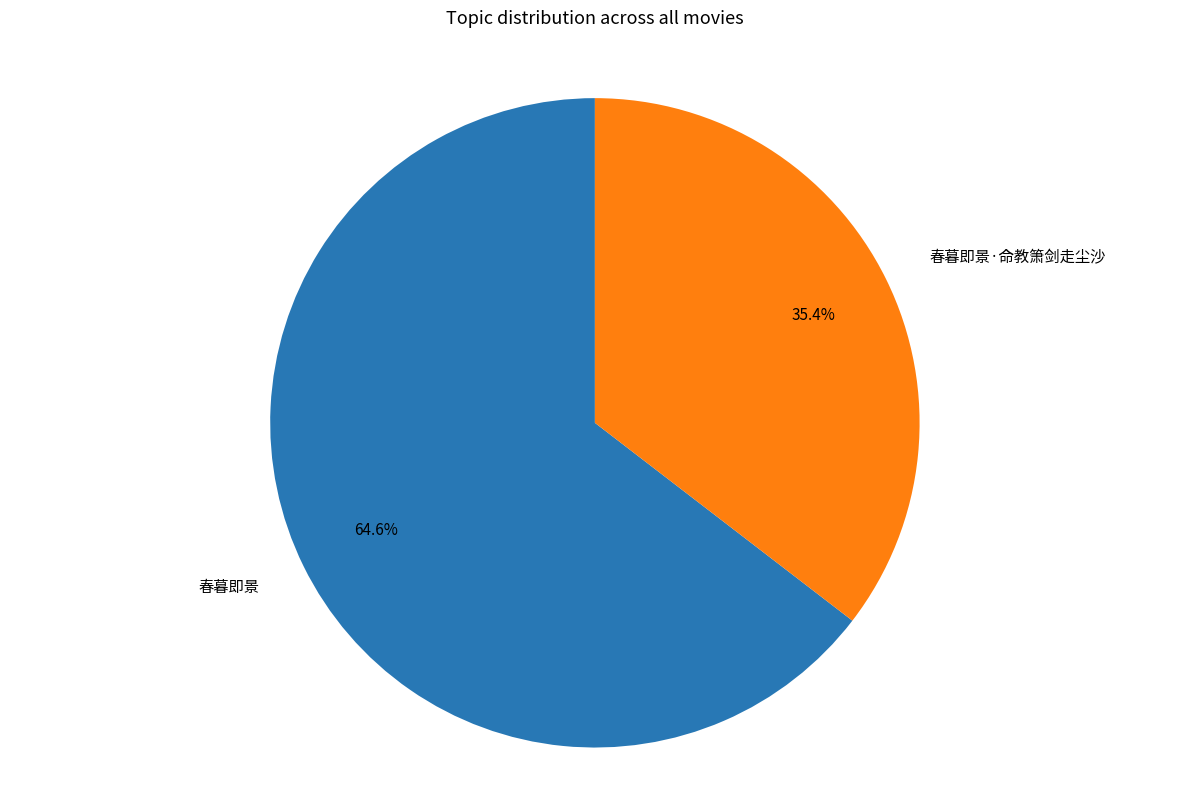

Which category has the smallest portion of the pie?

春暮即景·命教箫剑走尘沙